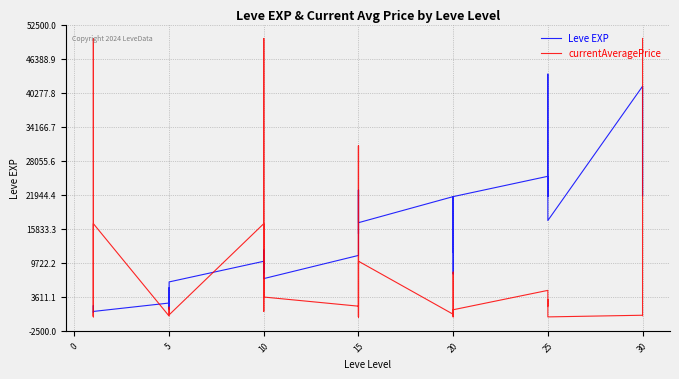

What is the sum of all currentAveragePrice values?

313777.0